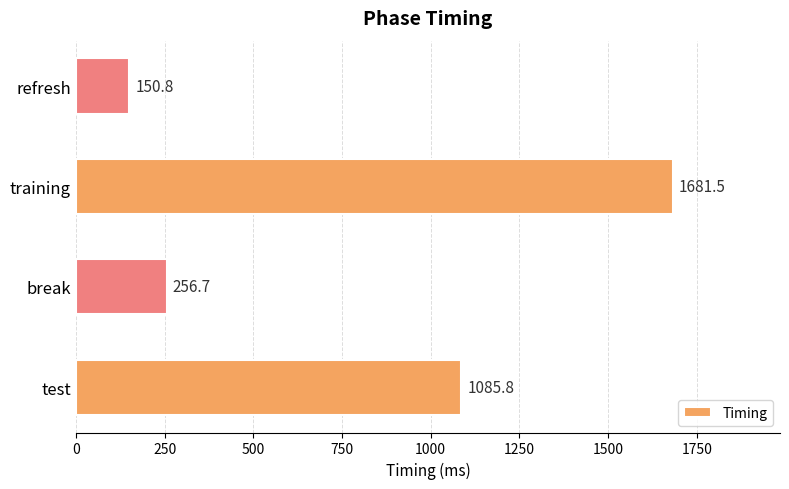

Are the bars horizontal?

Yes